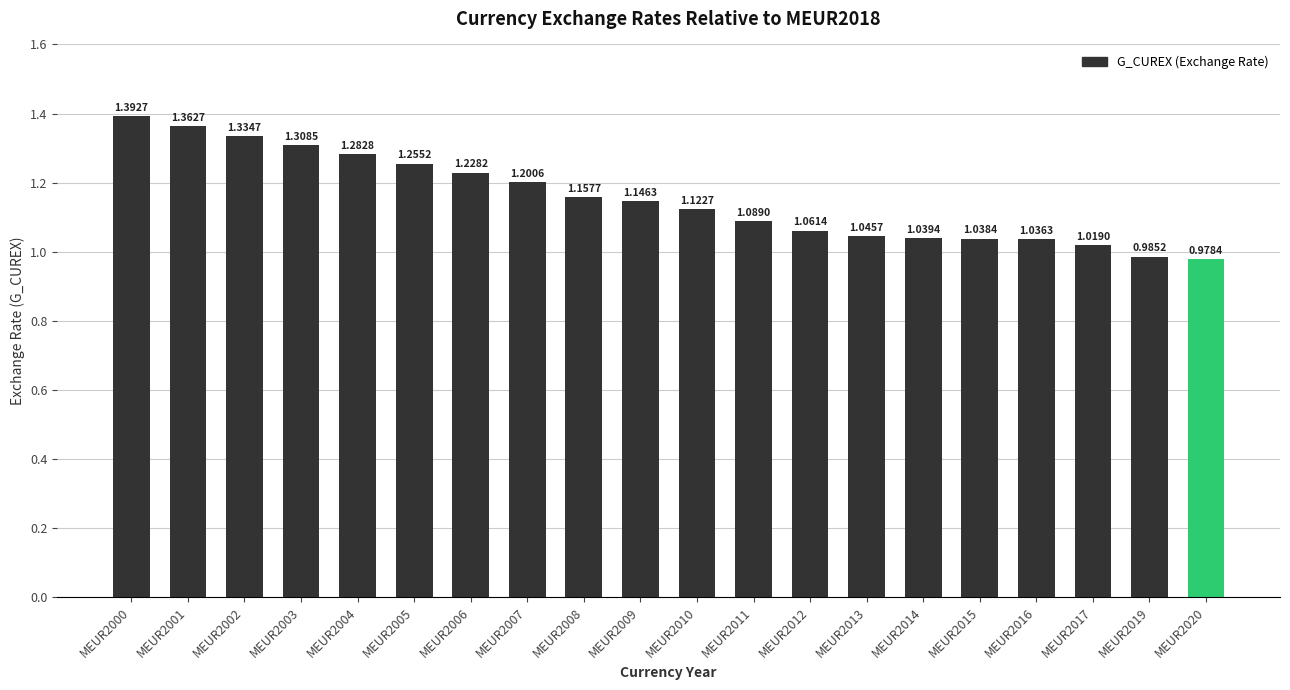

Which has a higher value, MEUR2000 or MEUR2005?

MEUR2000